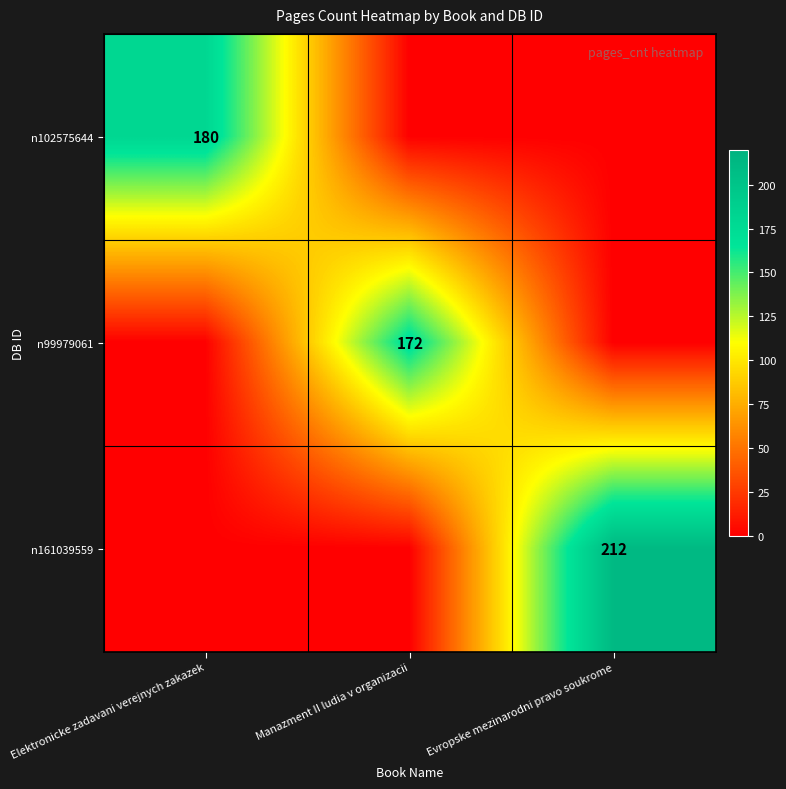

True or false: n102575644 has a value of 53 at Elektronicke zadavani verejnych zakazek.

False